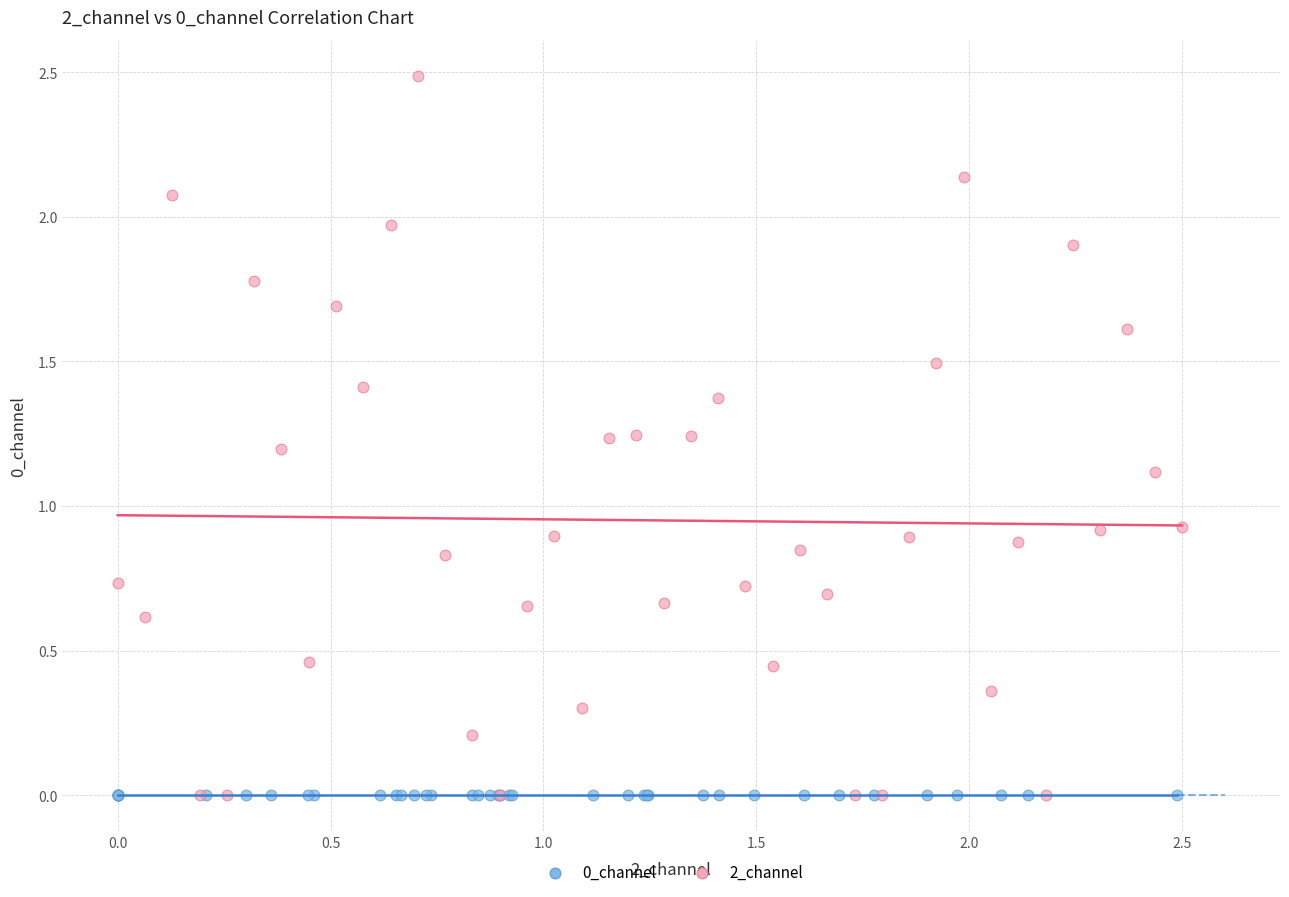

Which series contains the highest Y value?

2_channel